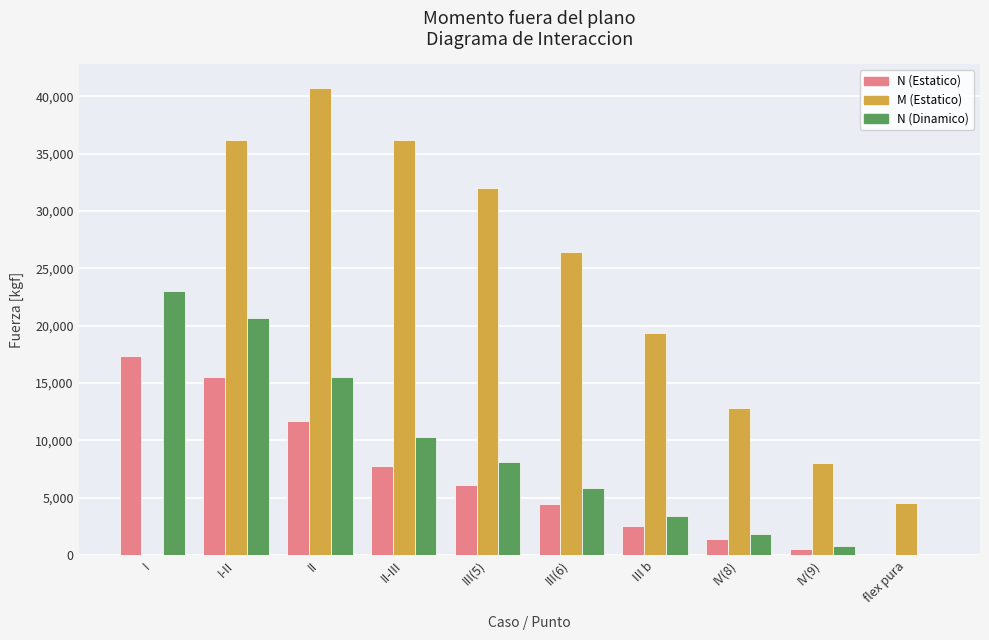

What is the average value of the N (Dinamico) series?

8949.2